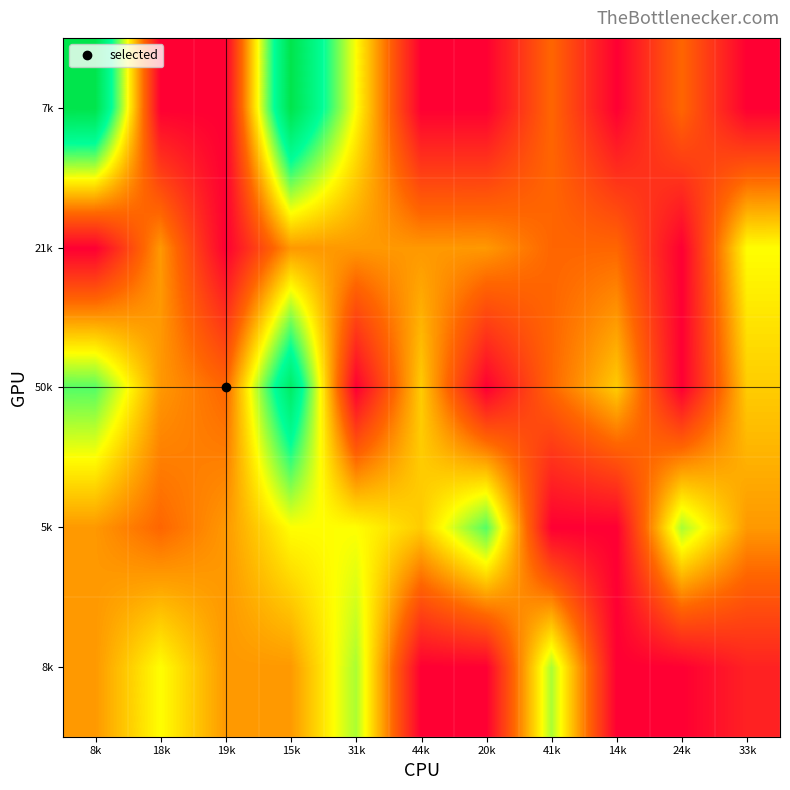

At which category is the sum across all series the highest?

15k